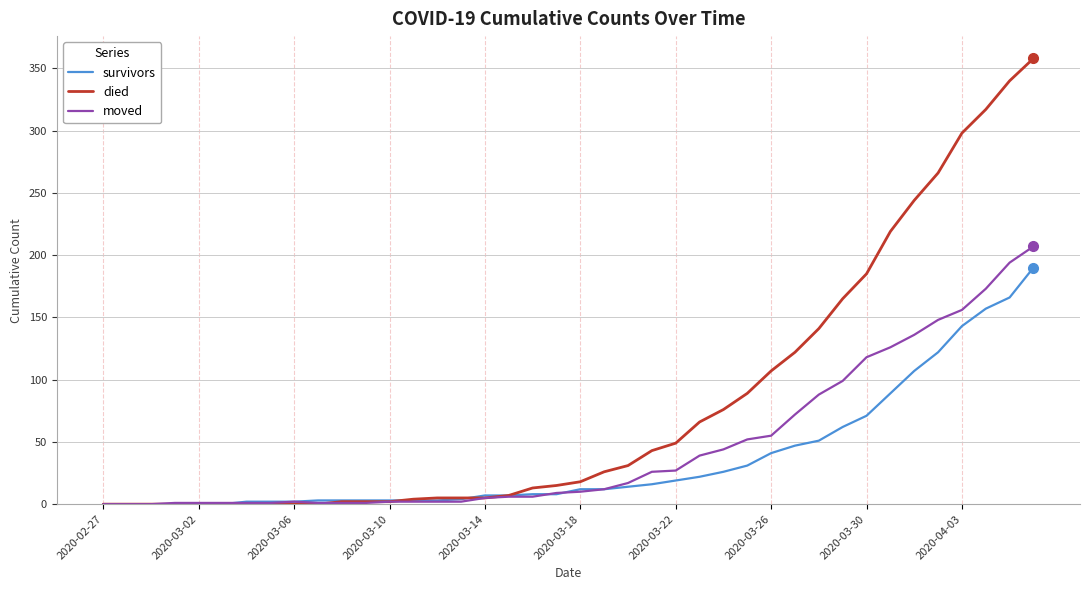

List the series in order of their peak value, highest first.

died, moved, survivors